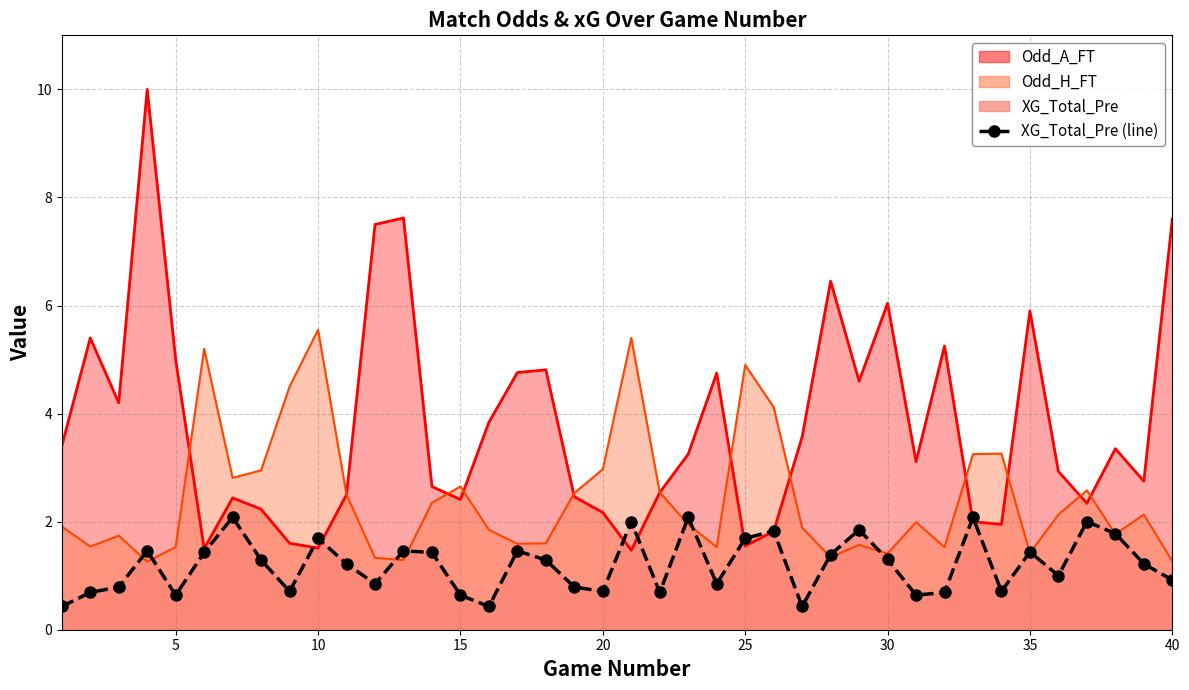

What is the minimum value shown in the chart?

0.4